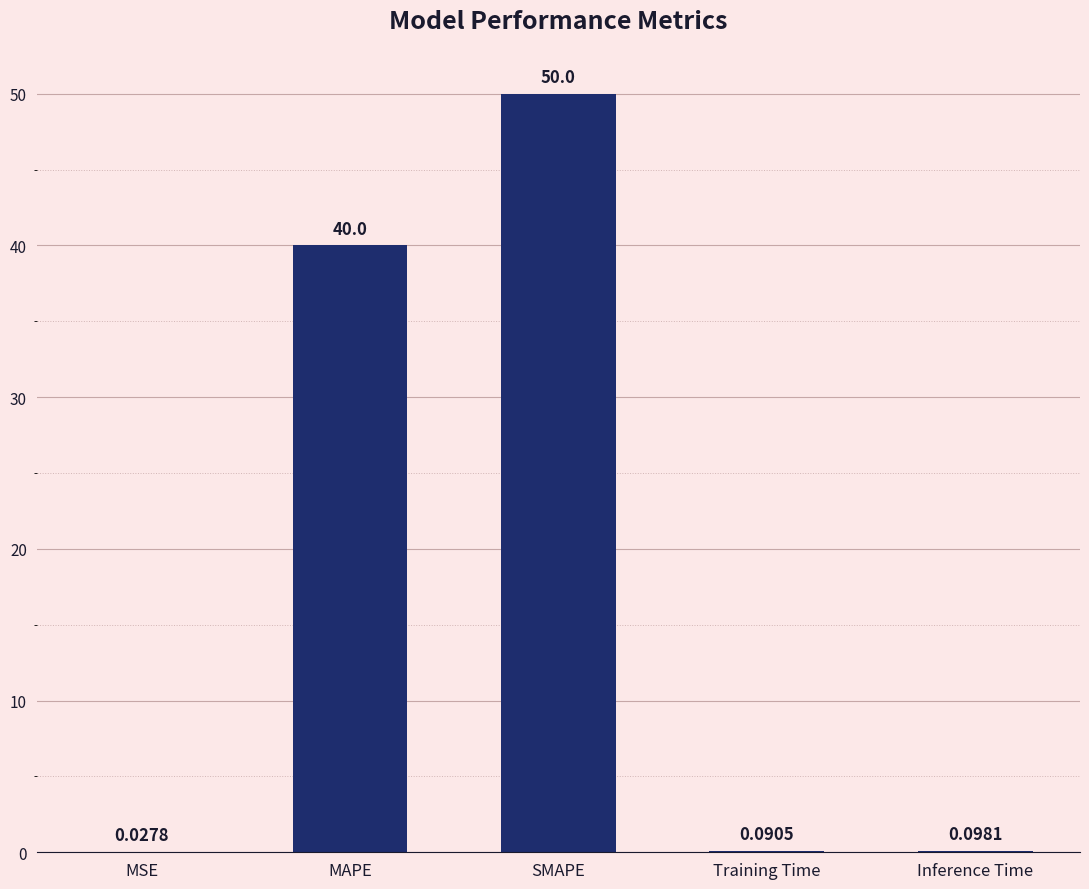

What is the change in value from SMAPE to Training Time?

-49.9